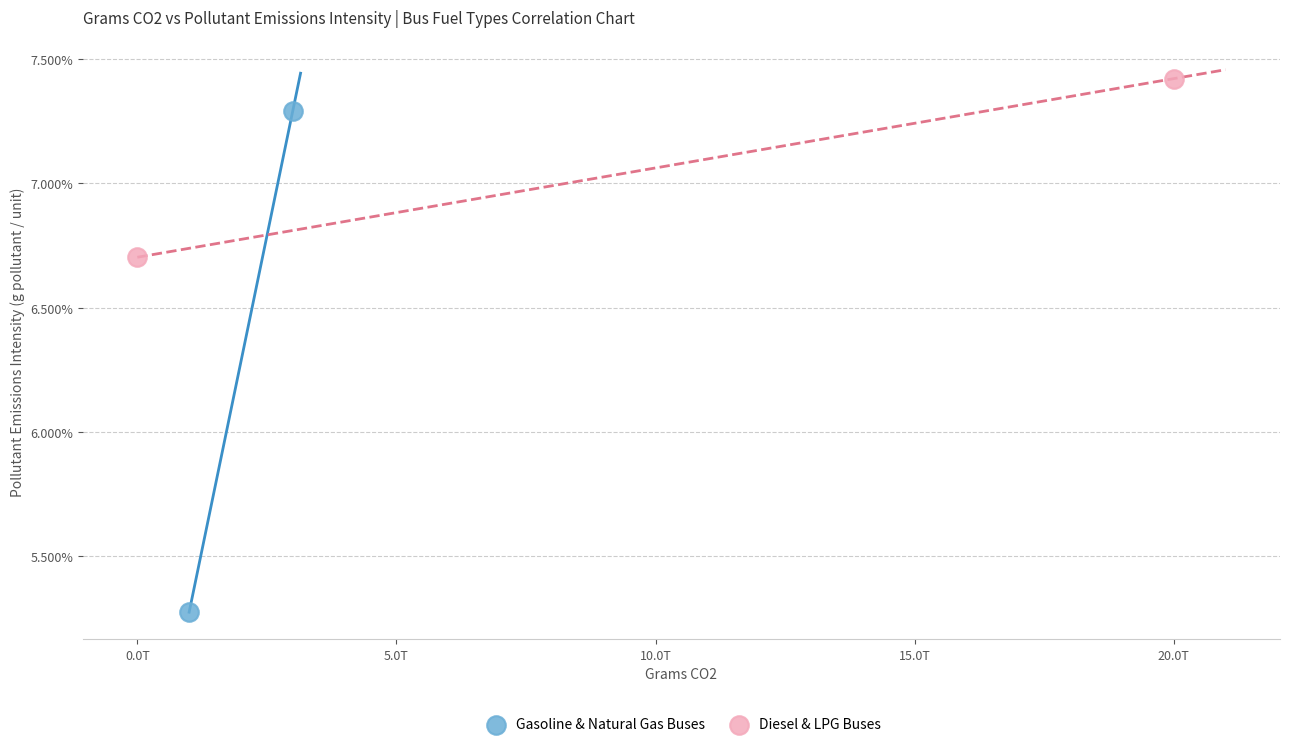

Which series reaches the minimum Y coordinate?

Gasoline & Natural Gas Buses